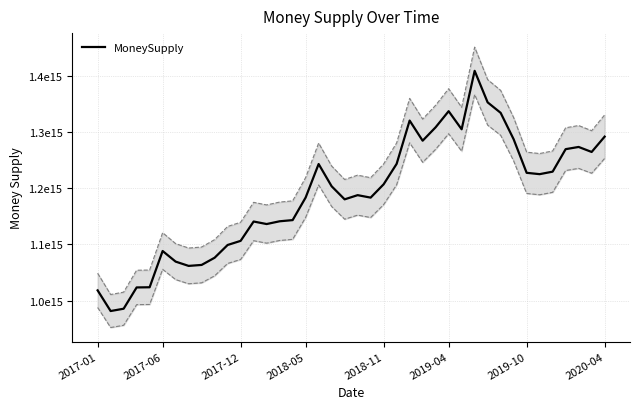

What is the value of the 2nd point from the left?

981211309971988.6